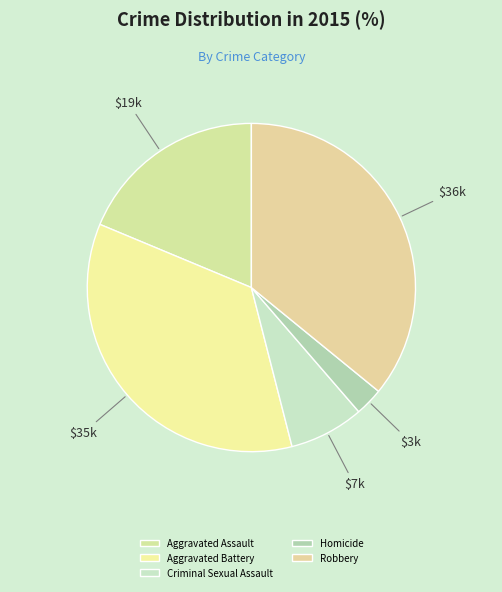

Is there a majority slice in this chart?

No